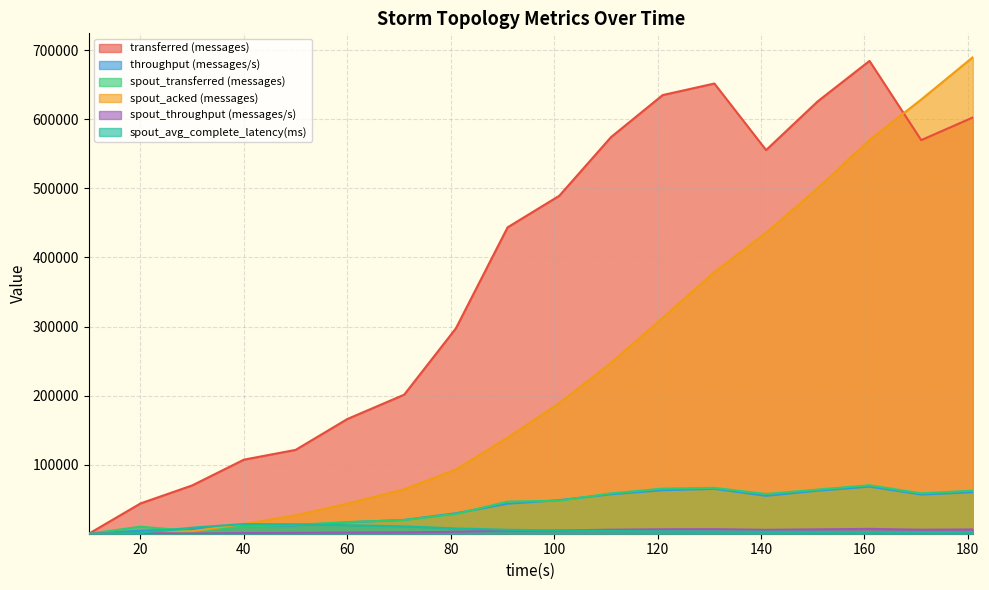

At 71, list the series in order from smallest to largest.

spout_throughput (messages/s), spout_avg_complete_latency(ms), spout_transferred (messages), throughput (messages/s), spout_acked (messages), transferred (messages)